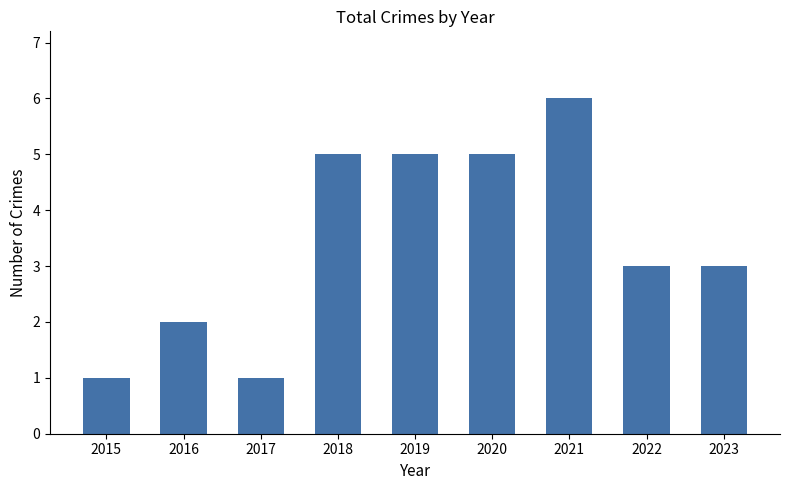

What is the value of the 5th bar from the left?

5